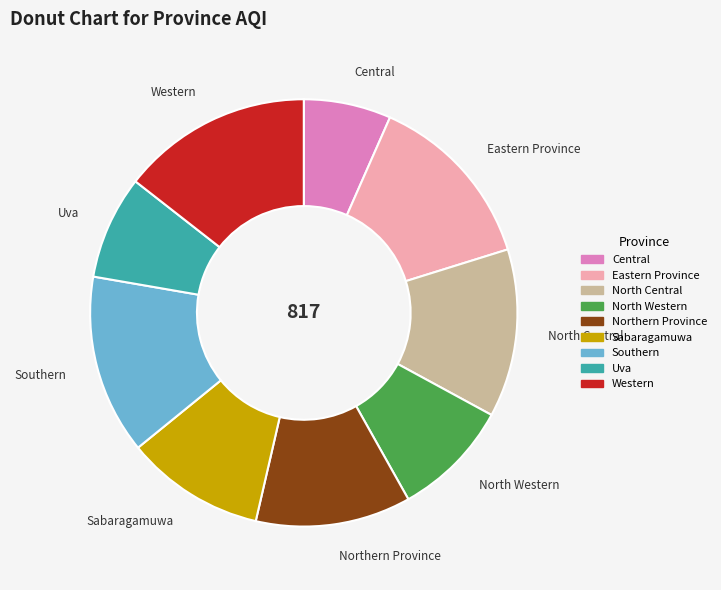

Do Eastern Province and North Western together represent more than half of the pie?

No